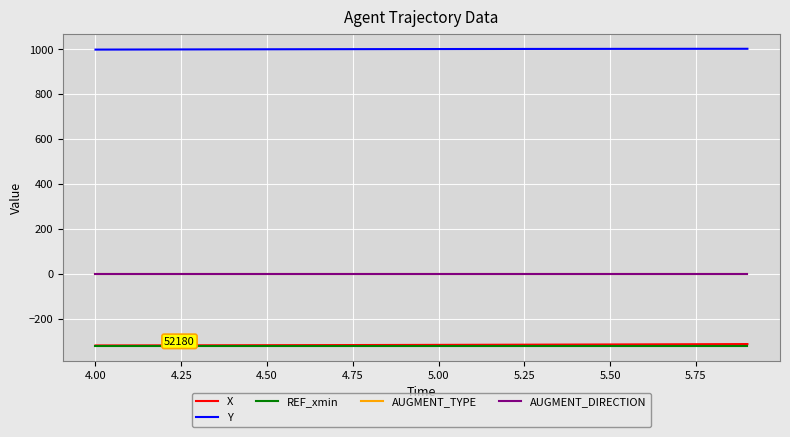

Is this an area chart (filled region under the line)?

No